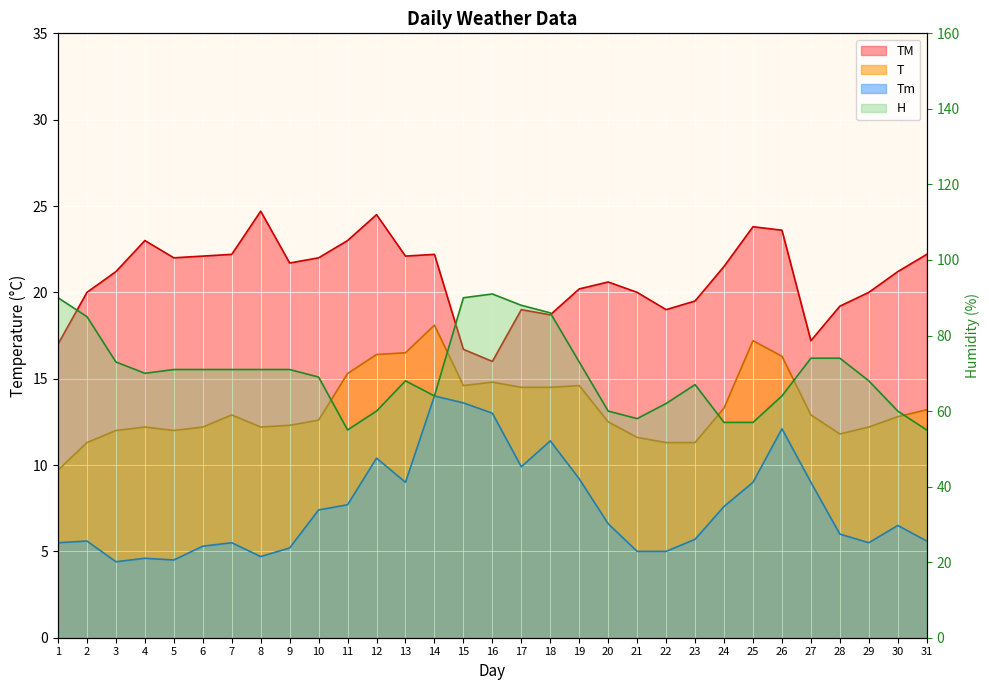

True or false: Tm and T intersect in this chart.

False